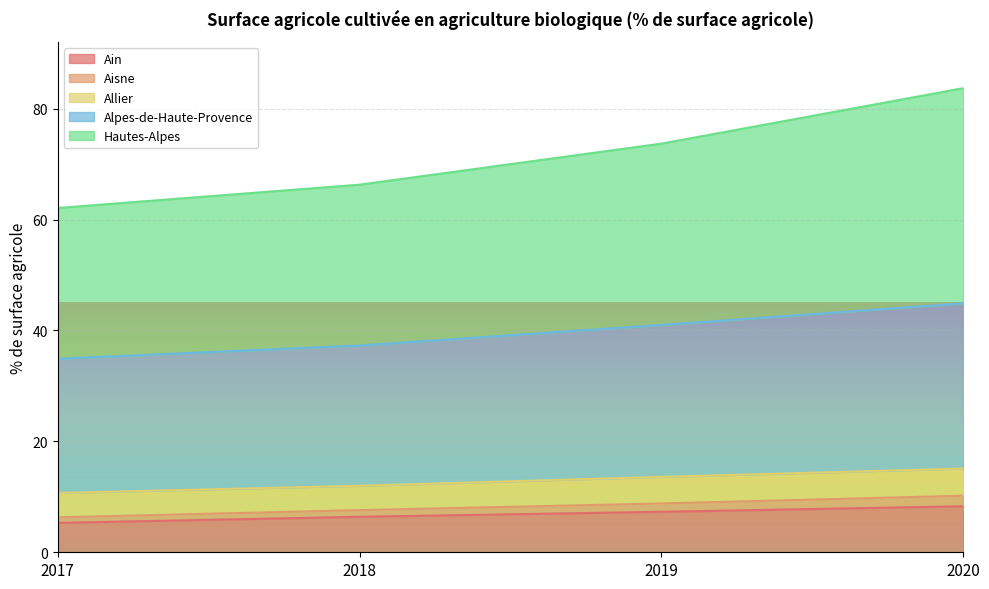

What value does the Ain series have at 2017?

5.3